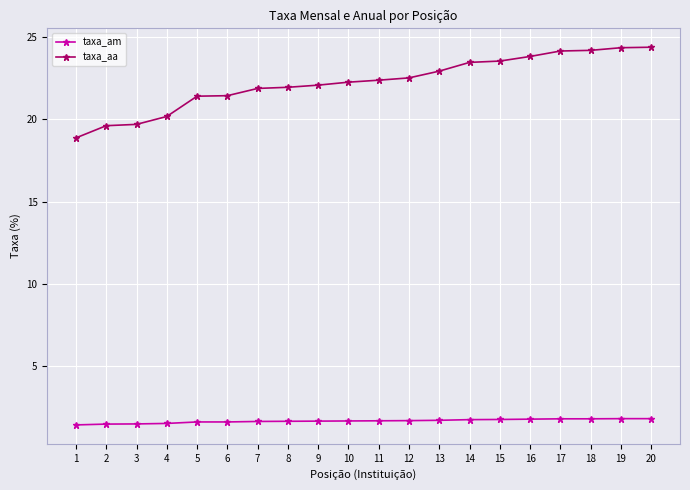

The value of taxa_am at 16 is 3.0. True or false?

False